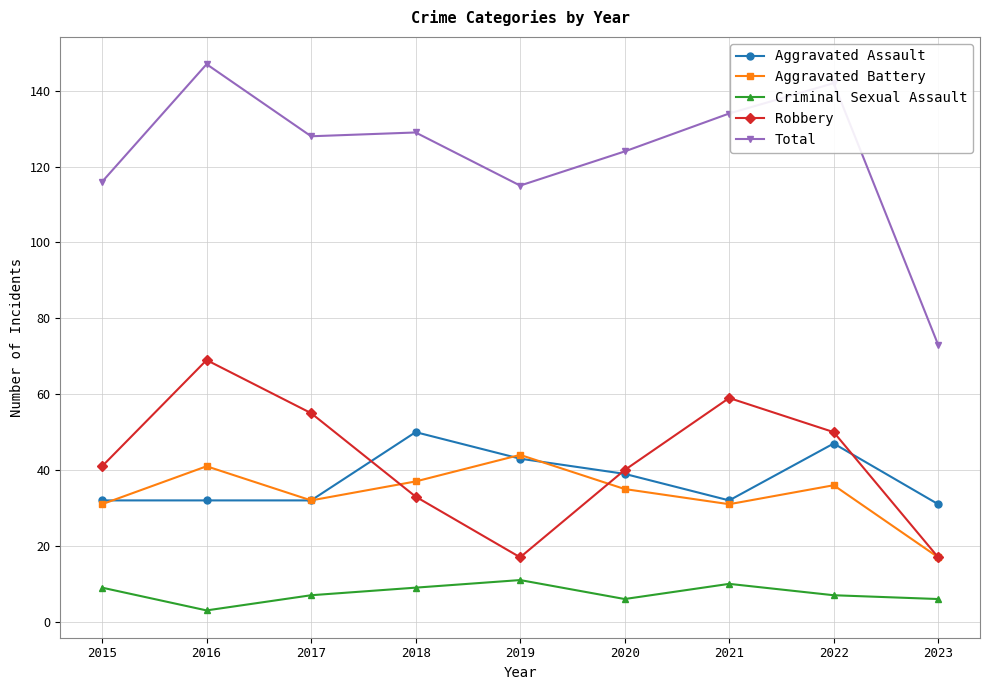

What are all the series names shown in the legend?

Aggravated Assault, Aggravated Battery, Criminal Sexual Assault, Robbery, Total